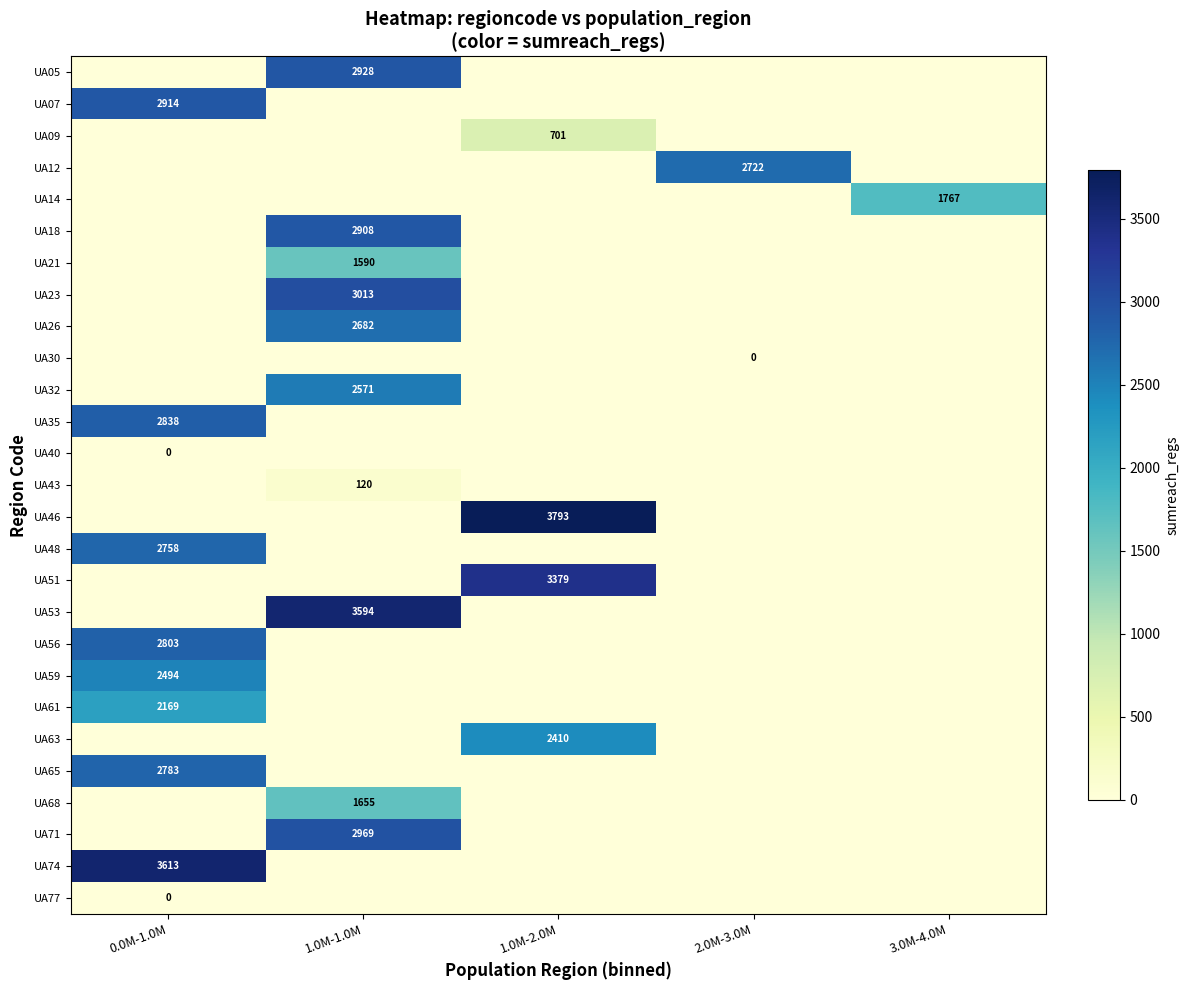

True or false: UA46 has a value of 6451 at 1.0M-2.0M.

False